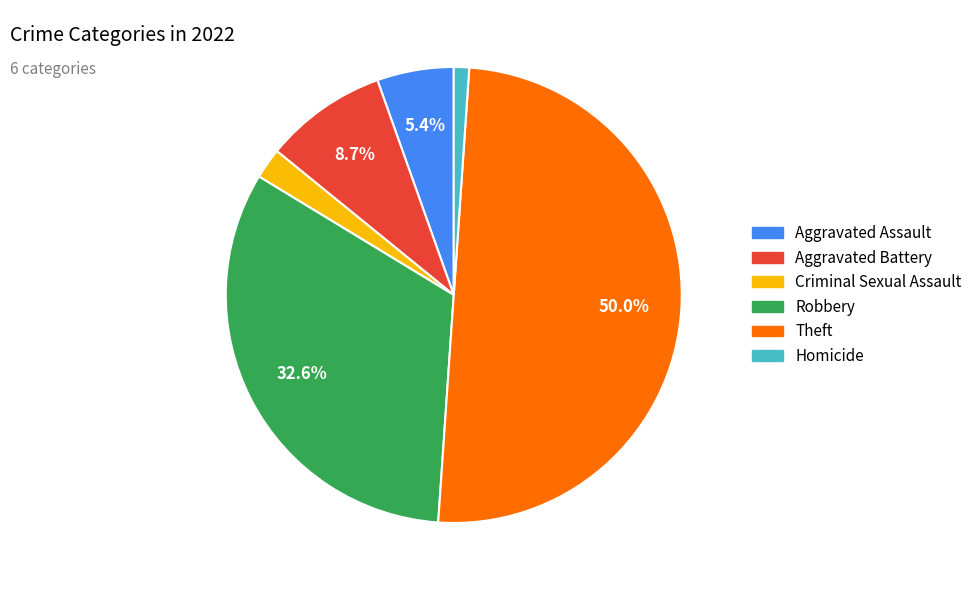

The Criminal Sexual Assault slice represents 2% of the pie. True or false?

True